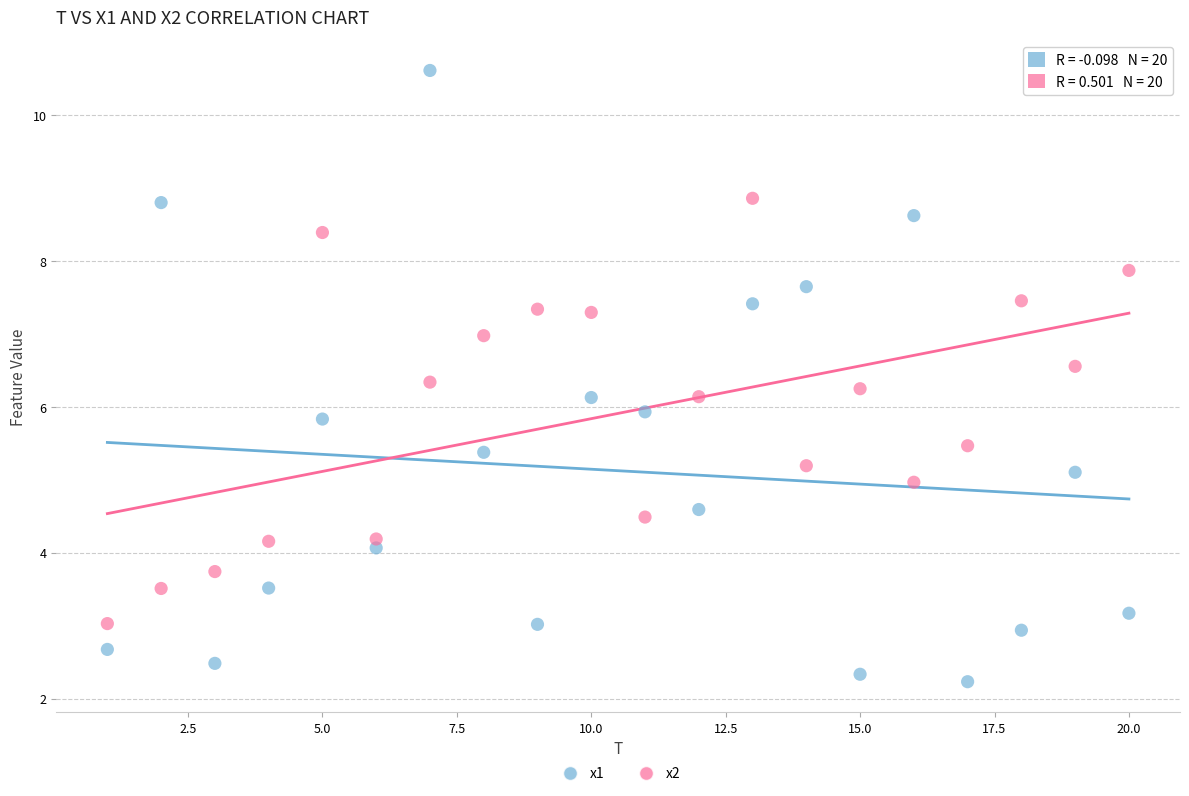

Across all data points, what is the range of X values (max minus min)?

19.0